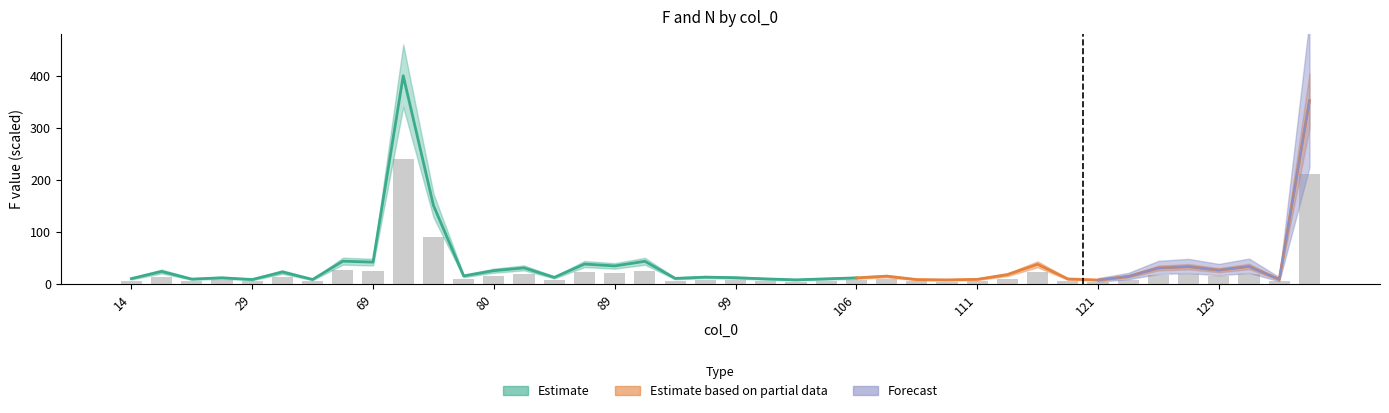

Between 111 and 33, which is larger?

111